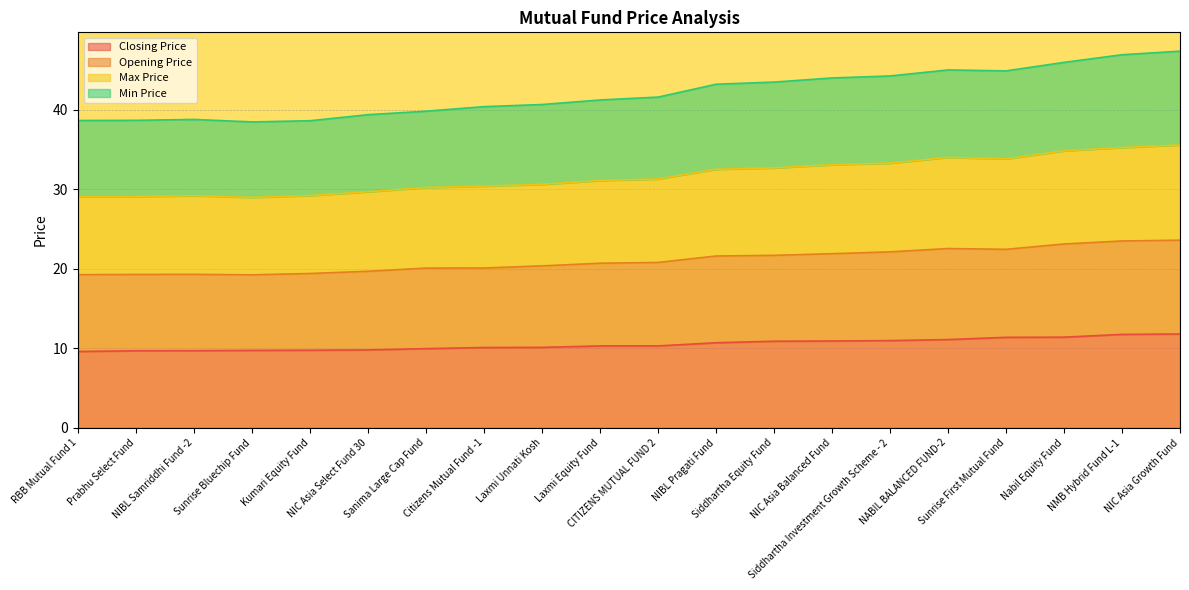

Reading left to right, list all the values displayed in this chart.

Closing Price: 9.6	9.7	9.7	9.7	9.8	9.8	10.0	10.1	10.1	10.3	10.3	10.7	10.9	10.9	11.0	11.1	11.4	11.4	11.8	11.8
Opening Price: 19.3	19.3	19.3	19.2	19.4	19.7	20.1	20.1	20.4	20.7	20.8	21.6	21.7	21.9	22.1	22.5	22.5	23.1	23.5	23.6
Max Price: 29.1	29.1	29.2	29.0	29.2	29.7	30.2	30.4	30.6	31.1	31.3	32.5	32.7	33.1	33.3	34.0	33.8	34.8	35.2	35.6
Min Price: 38.7	38.7	38.8	38.5	38.6	39.4	39.8	40.4	40.7	41.2	41.6	43.2	43.5	44.0	44.3	45.0	44.9	46.0	46.9	47.4